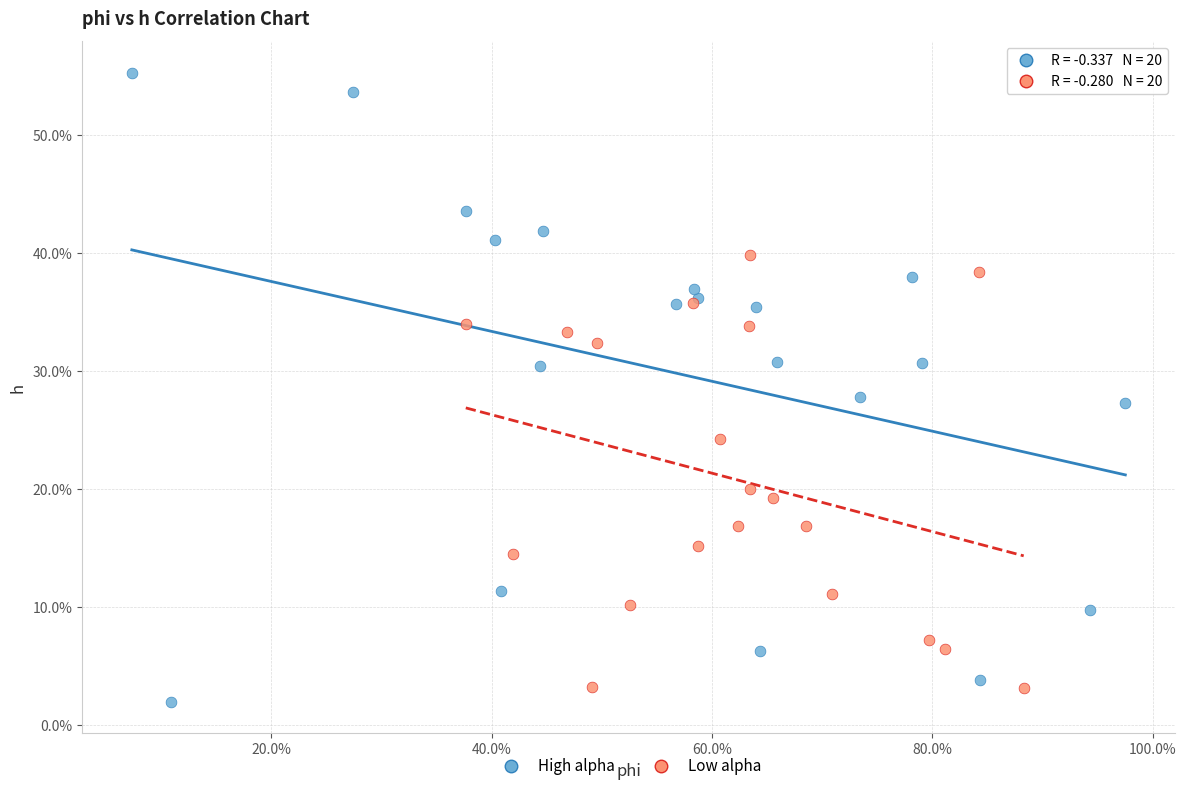

Which series contains the highest Y value?

High alpha